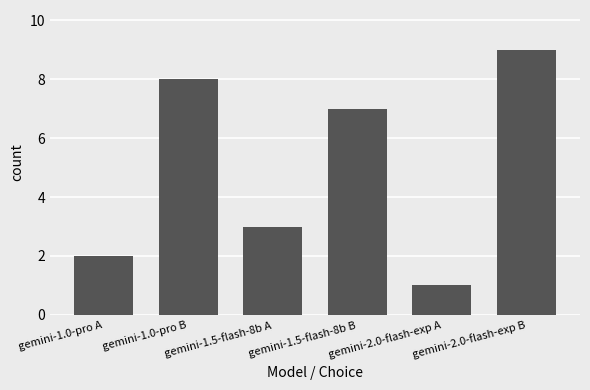

What is the approximate value at gemini-1.0-pro A?

2